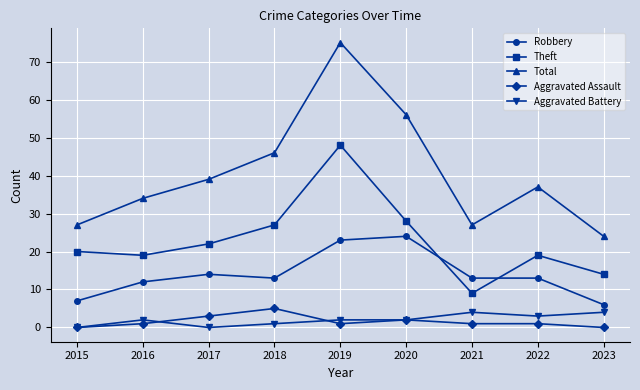

How many Aggravated Battery values are between 1 and 3?

5